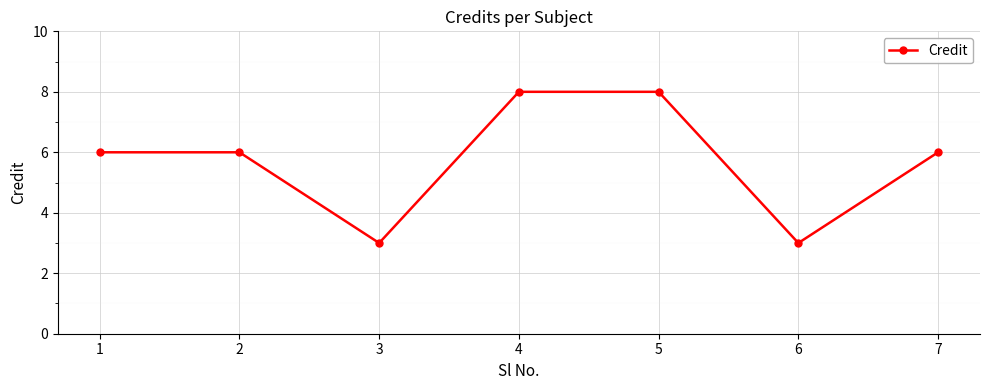

What is the minimum value shown in the chart?

3